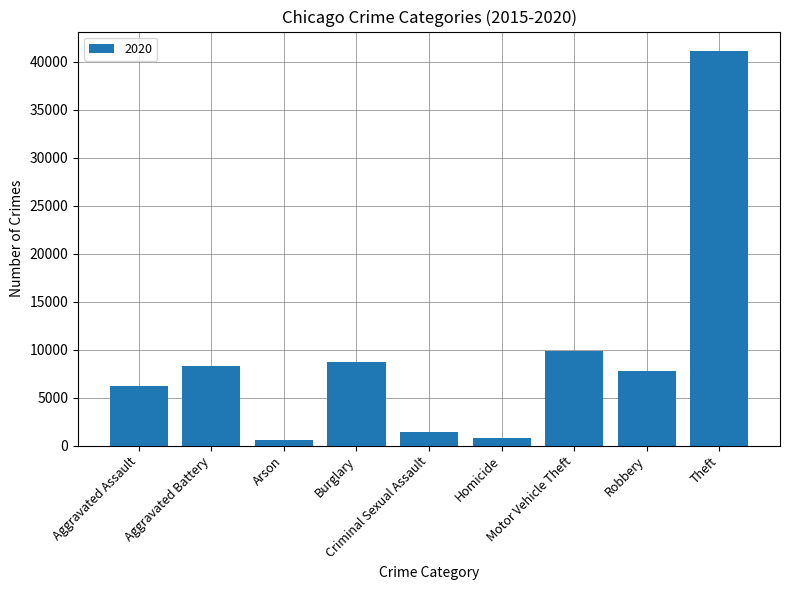

Count the number of categories in the chart.

9